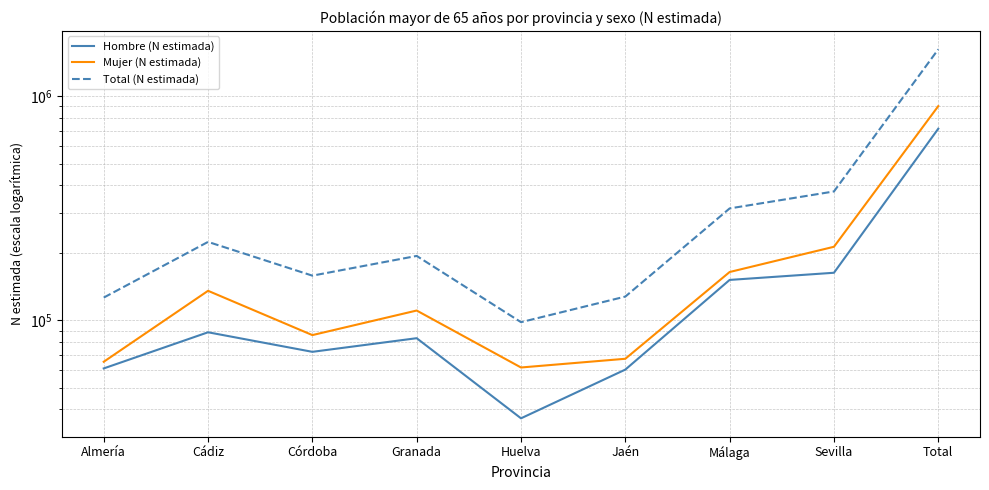

At which category is the sum across all series the highest?

Total